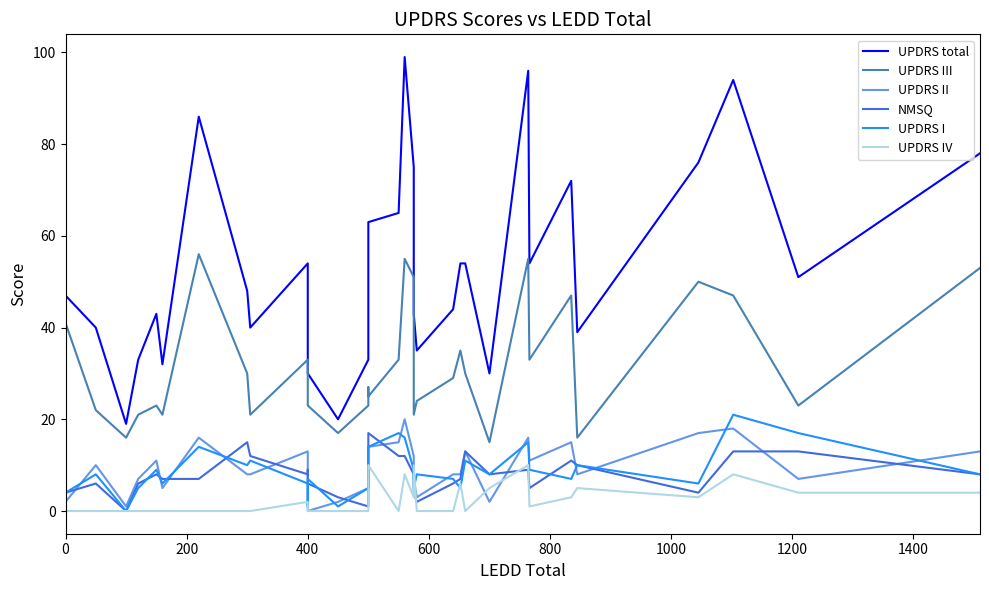

Which series has the largest range (max minus min)?

UPDRS total